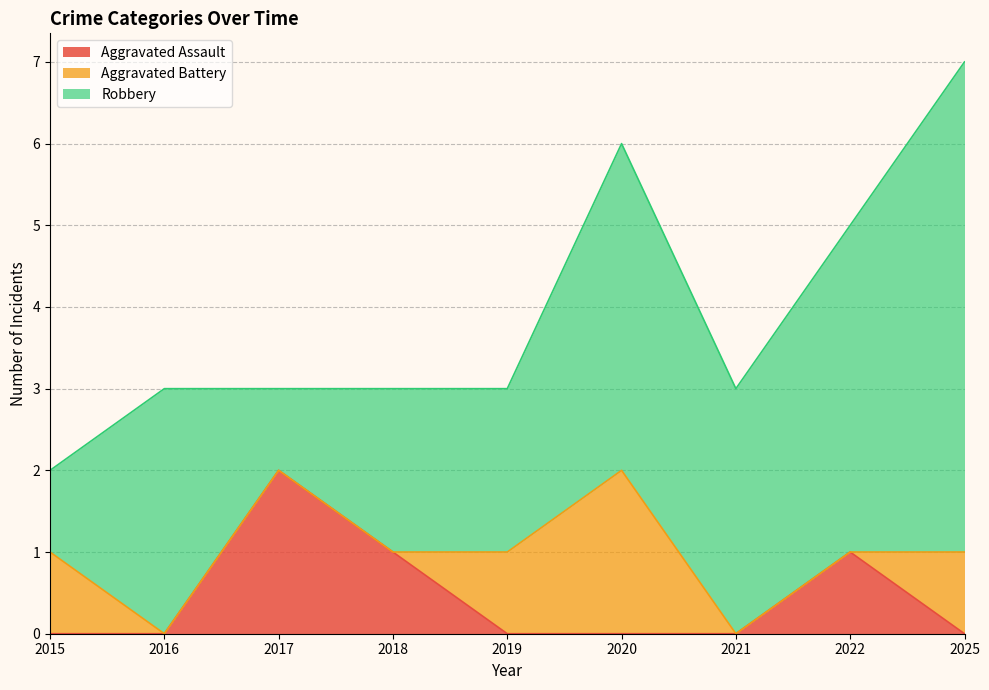

Reading left to right, transcribe all the data shown in this chart.

Aggravated Assault: 2015=0	2016=0	2017=2	2018=1	2019=0	2020=0	2021=0	2022=1	2025=0
Aggravated Battery: 2015=1	2016=0	2017=0	2018=0	2019=1	2020=2	2021=0	2022=0	2025=1
Robbery: 2015=1	2016=3	2017=1	2018=2	2019=2	2020=4	2021=3	2022=4	2025=6